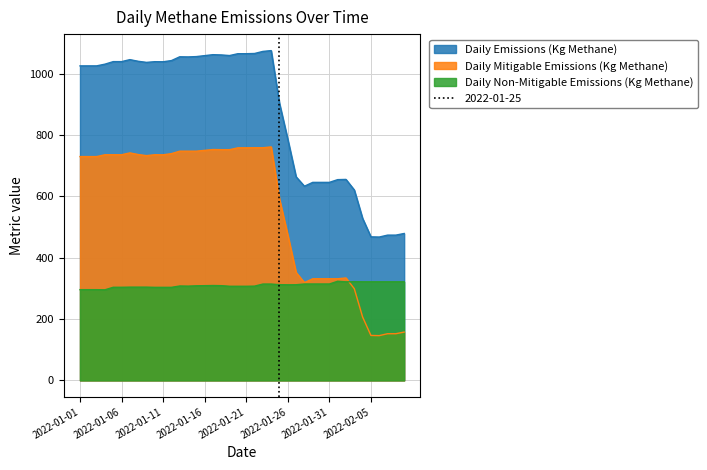

True or false: Daily Emissions (Kg Methane) has a value of 166.6 at 2022-01-28.

False